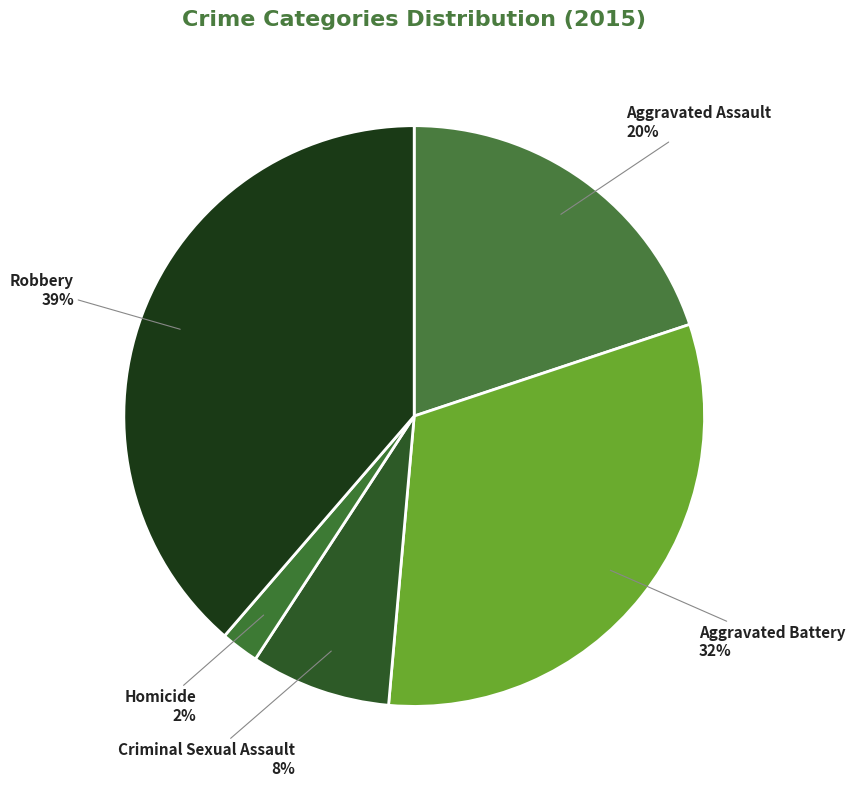

To the nearest percent, what percentage of the pie is Robbery?

39%